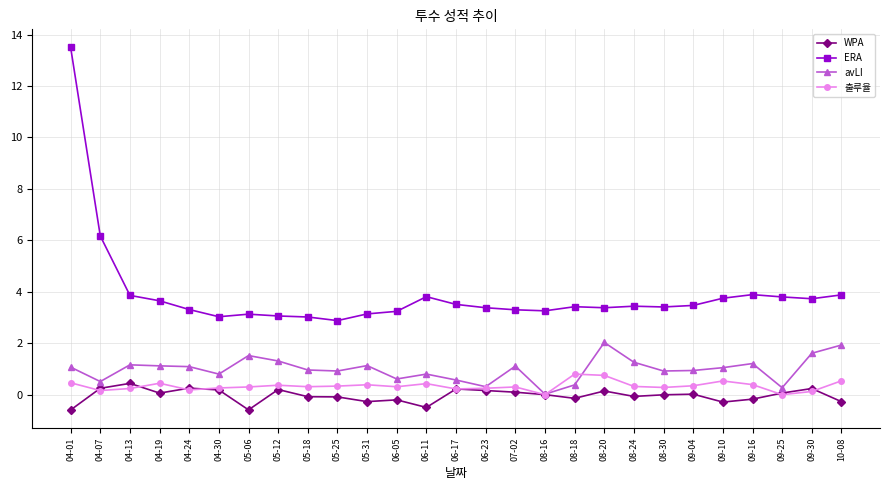

At how many categories does at least one series exceed 13?

1